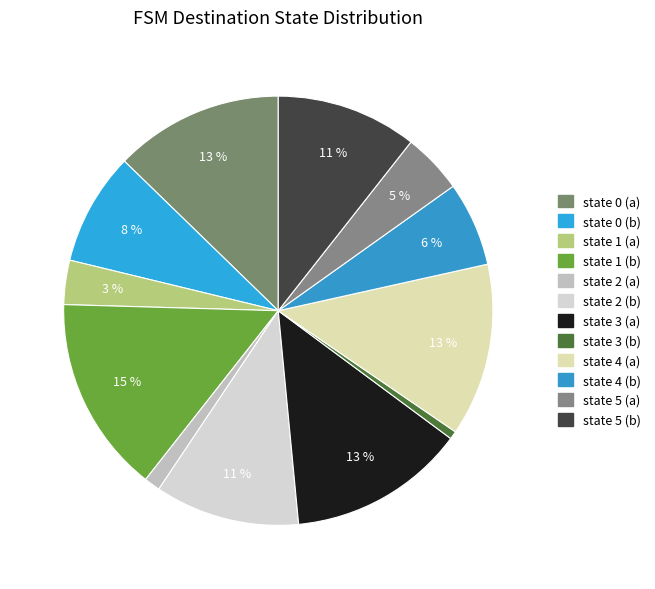

How much of the chart is everything except state 5 (b)?

89.4%